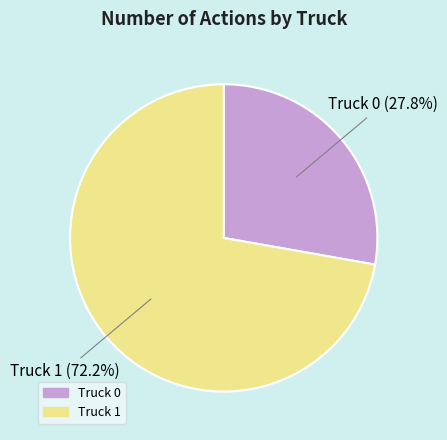

Count the number of slices in the pie.

2